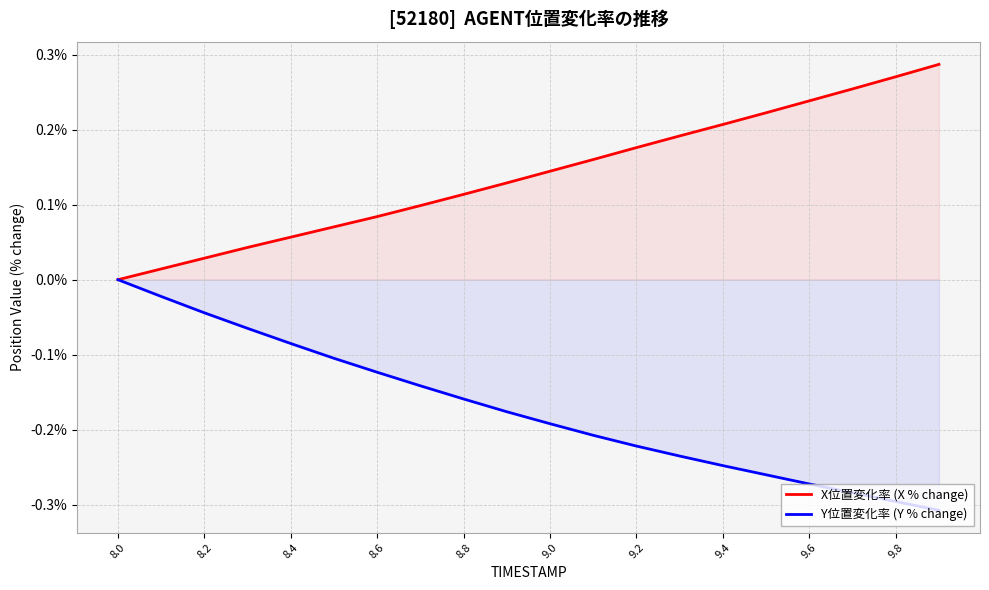

The Y位置変化率 (Y % change) series shows -0.1 at 8.2. True or false?

False